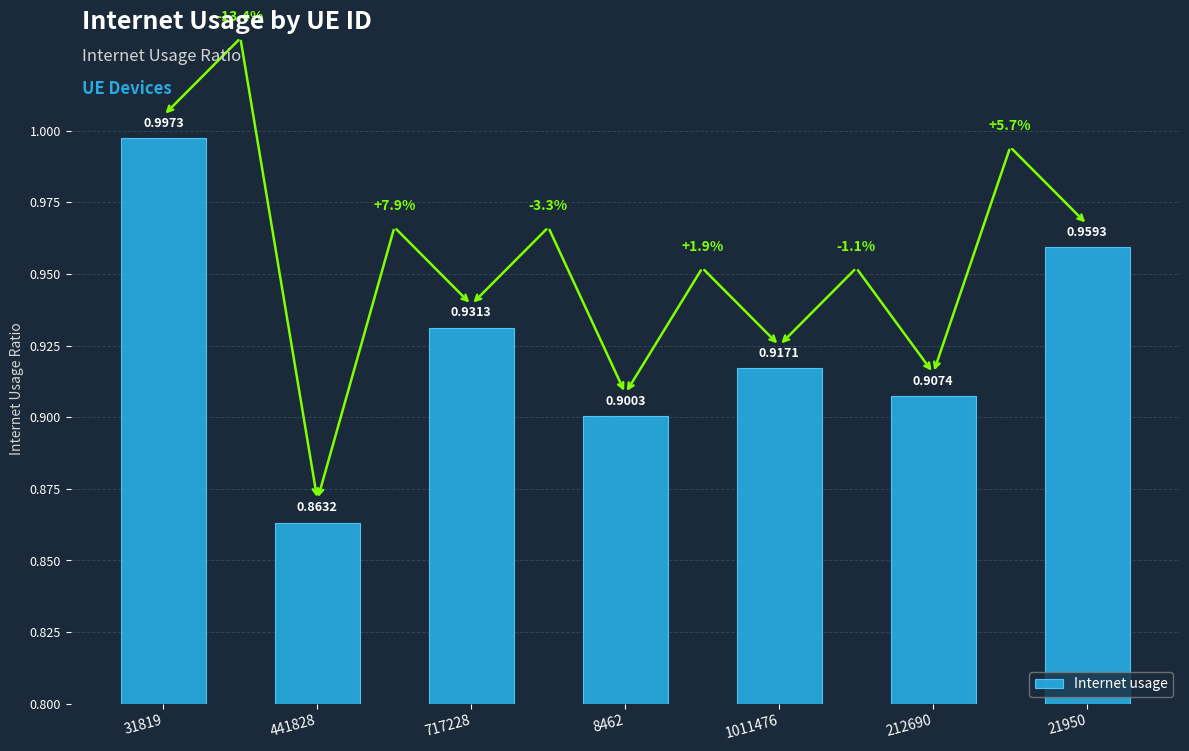

What is the sum of the values at 21950 and 717228?

1.9